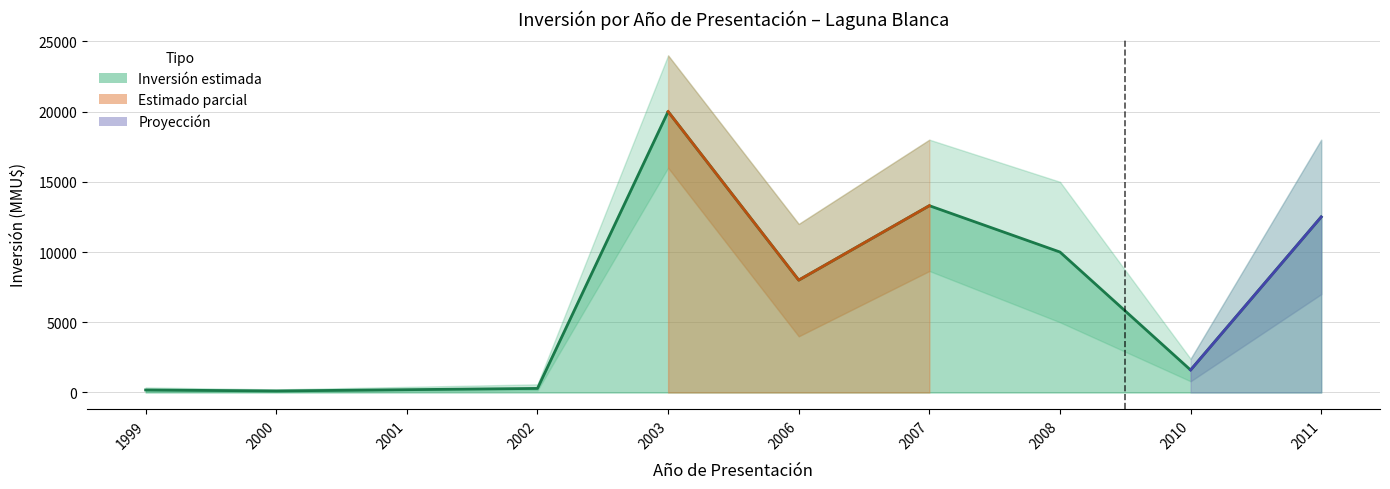

How many interior local valleys (lower than both neighbors) does the data have?

3